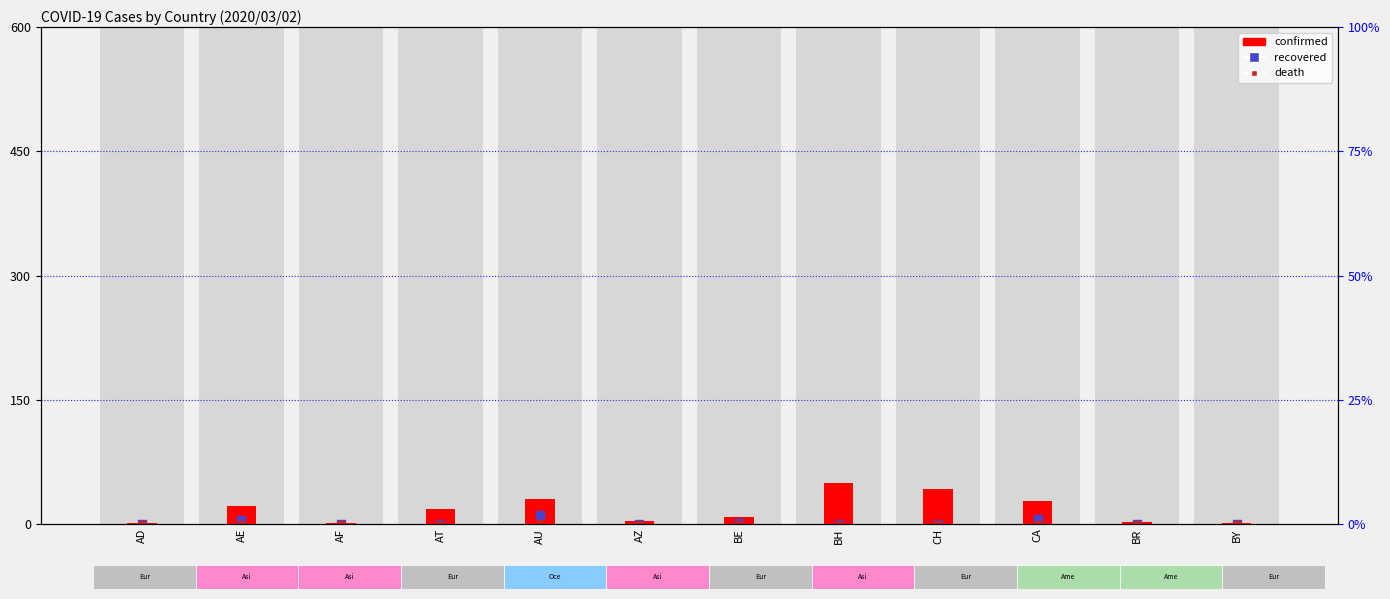

What are all the series names shown in the legend?

confirmed, recovered, death